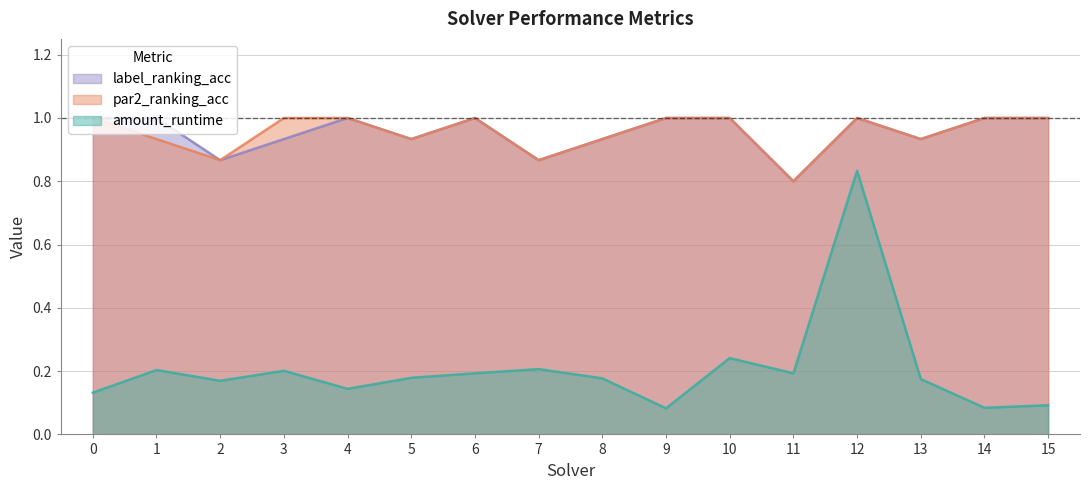

Which series has the largest total across all categories?

par2_ranking_acc